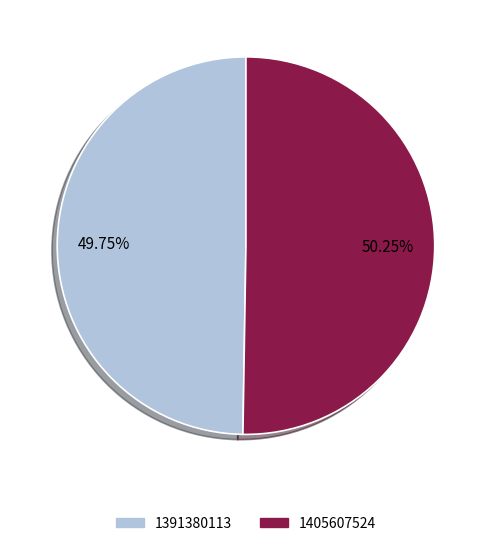

Is the sum of 1405607524 and 1391380113 greater than half?

Yes